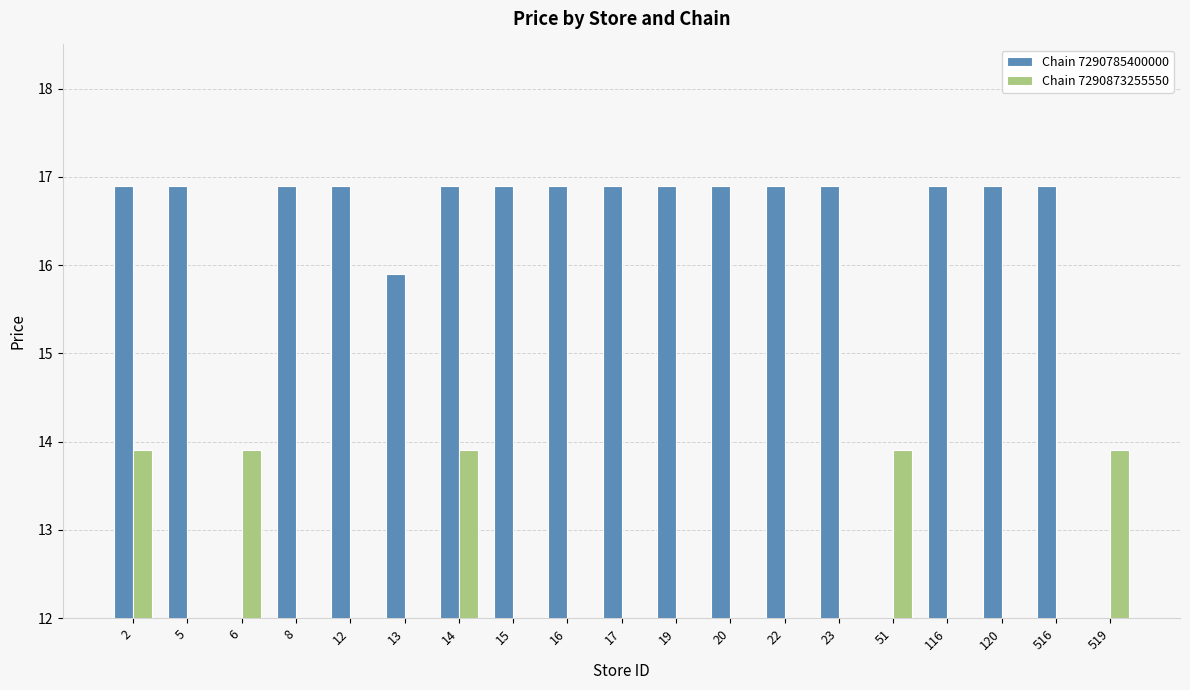

Which series has the largest total across all categories?

Chain 7290785400000